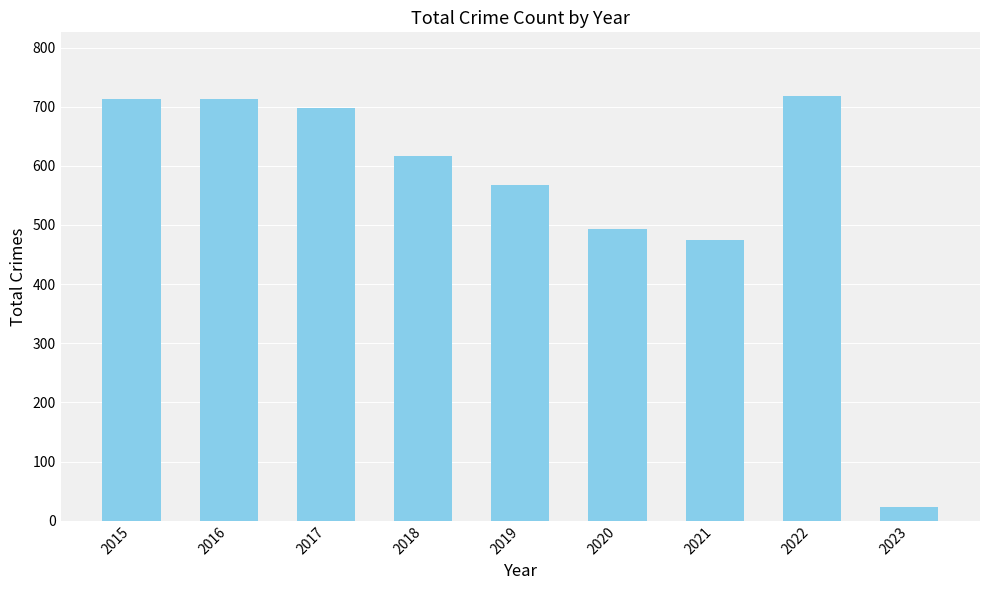

What is the greatest value displayed?

718